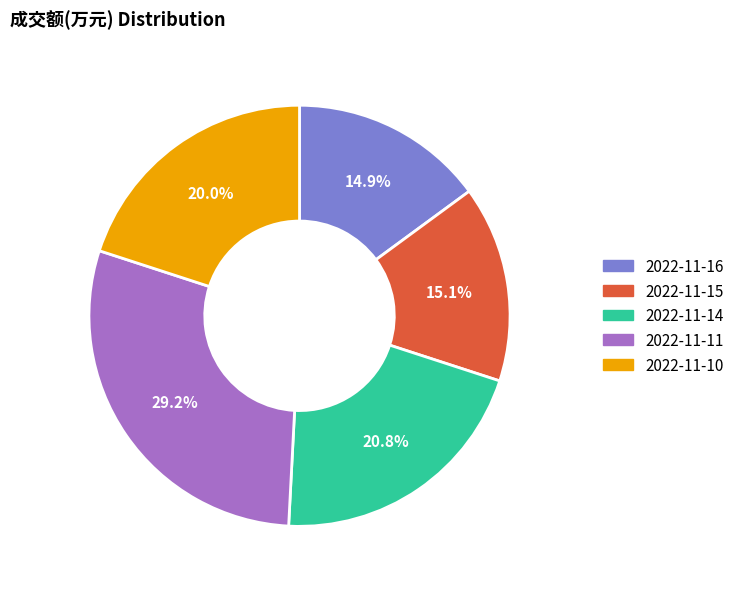

Is the sum of 2022-11-15 and 2022-11-11 greater than half?

No